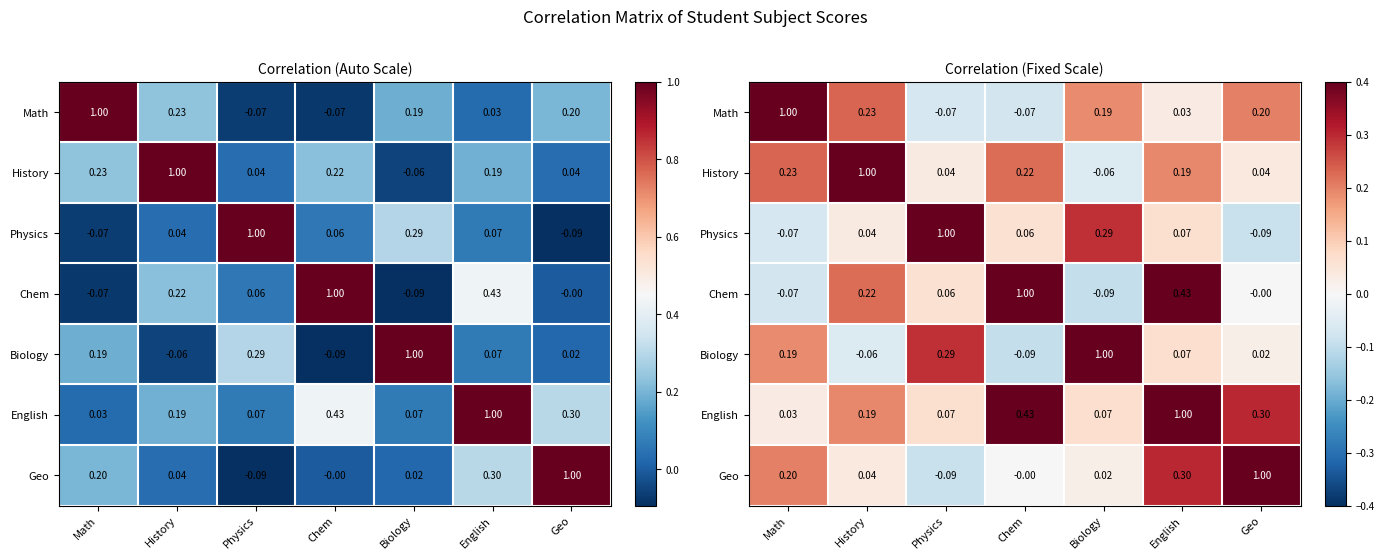

What is the sum of the Math values at Chem and Geo?

0.1